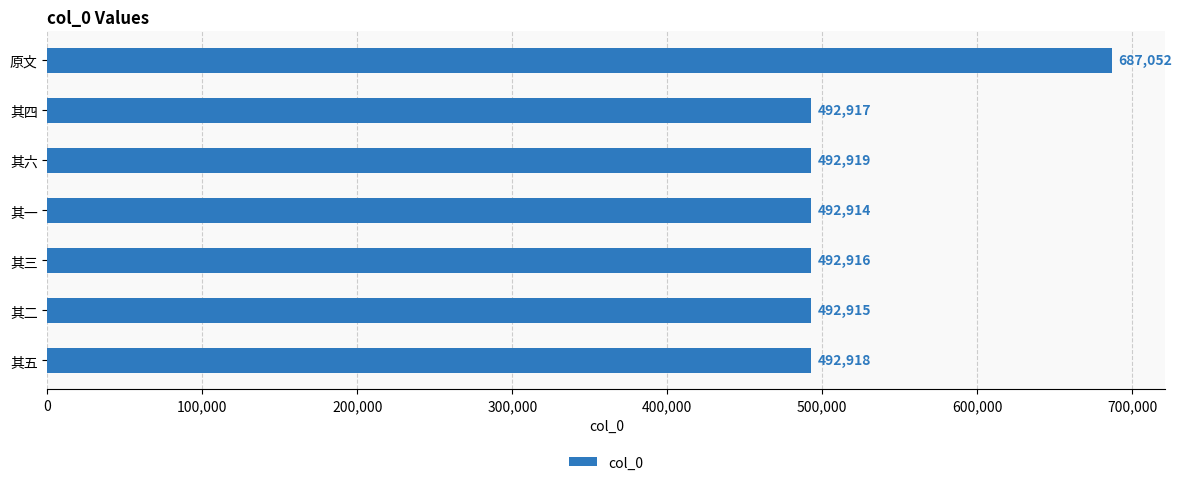

What is the difference between the second highest and minimum values?

5